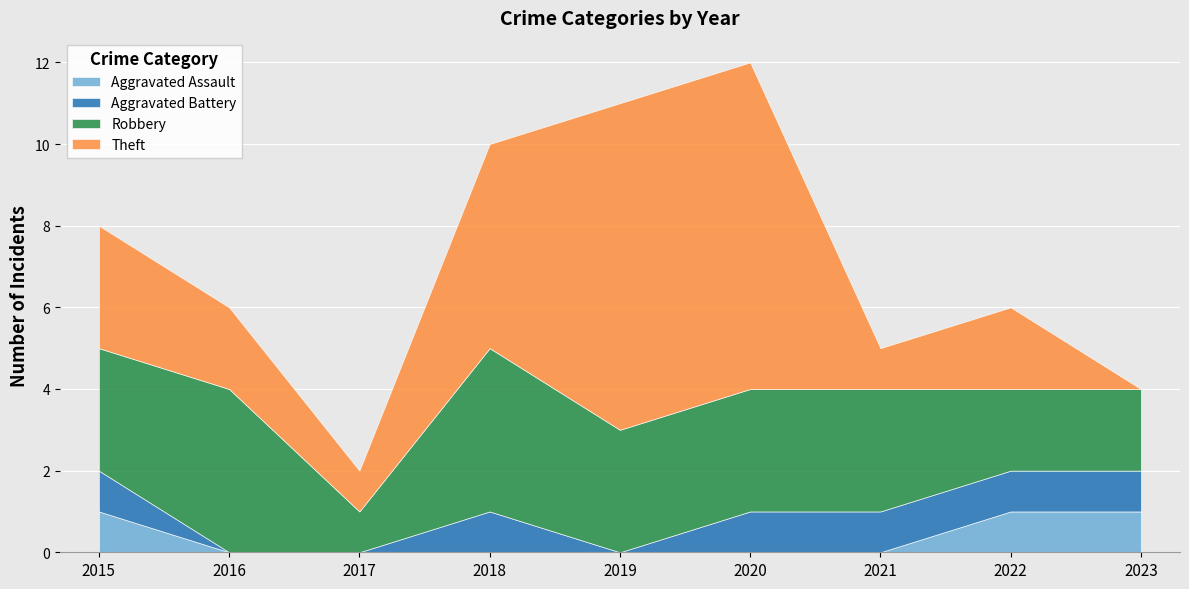

Count the number of categories in the chart.

9